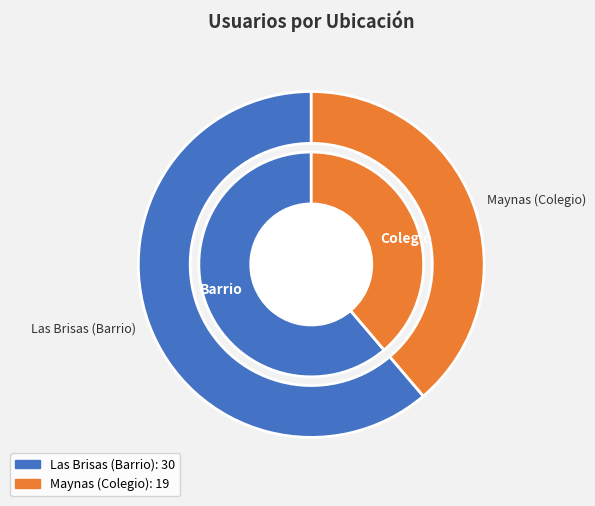

To the nearest percent, what is the difference between the largest and smallest slice percentages?

22%